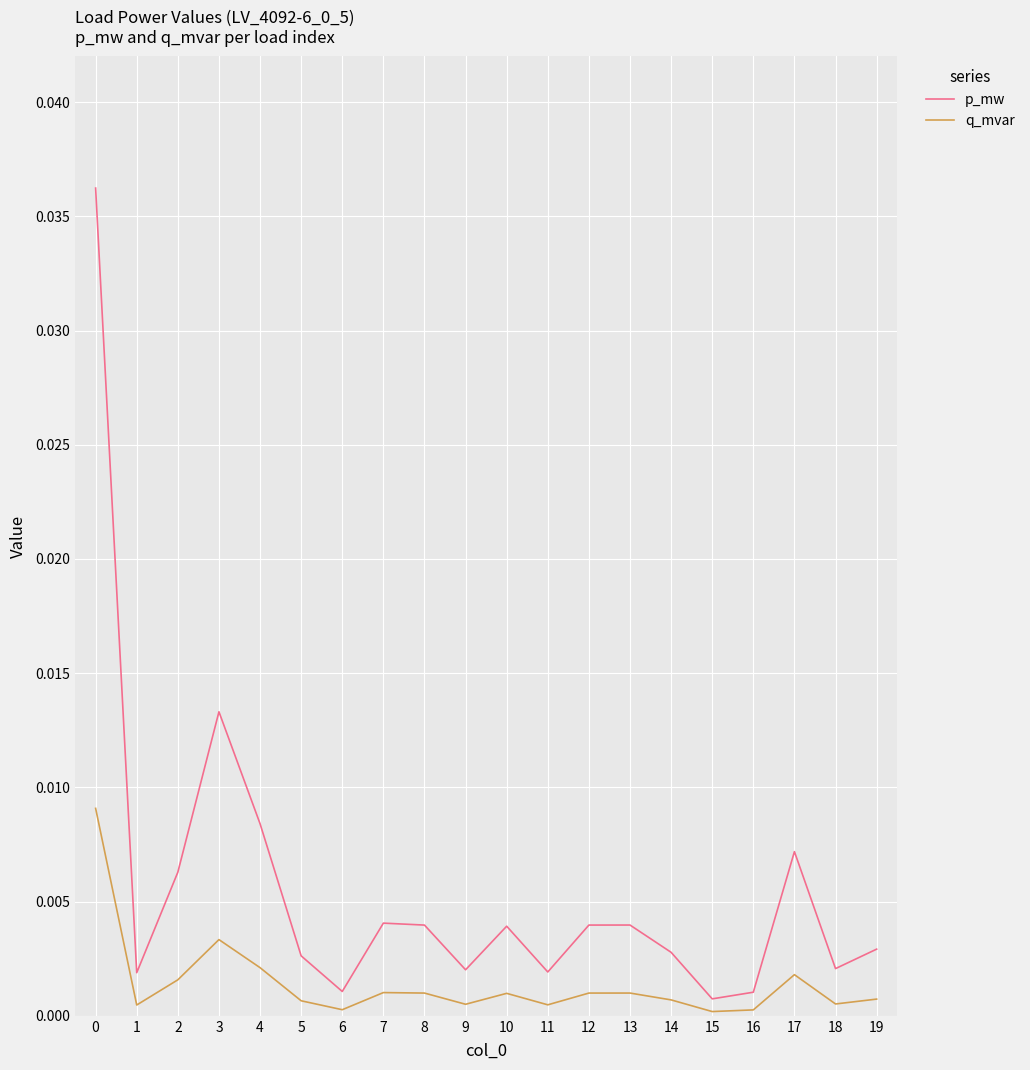

True or false: p_mw has a value of 0.0 at 10.

True